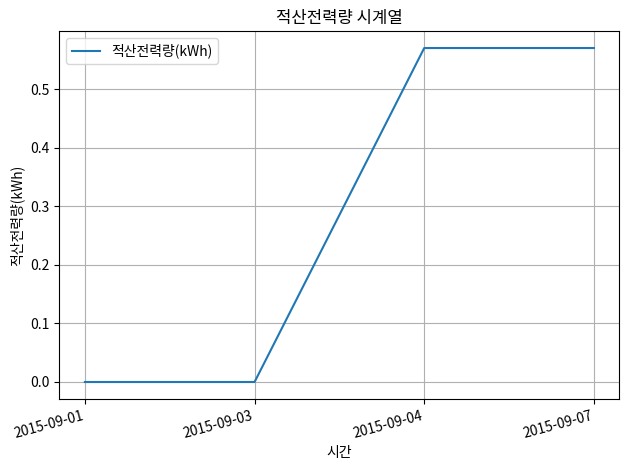

Count the number of data series in this chart.

1